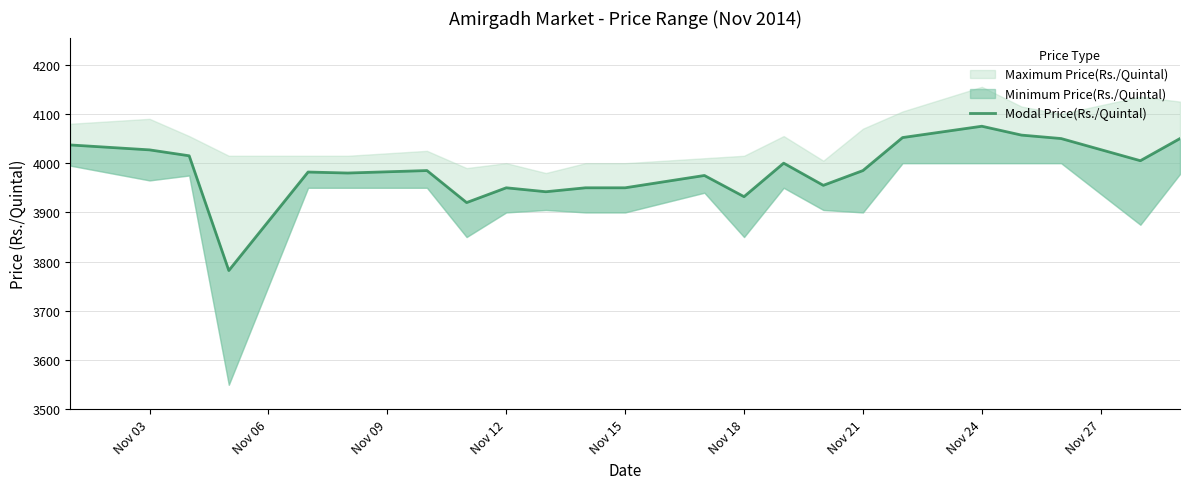

How many values are below 3985?

11